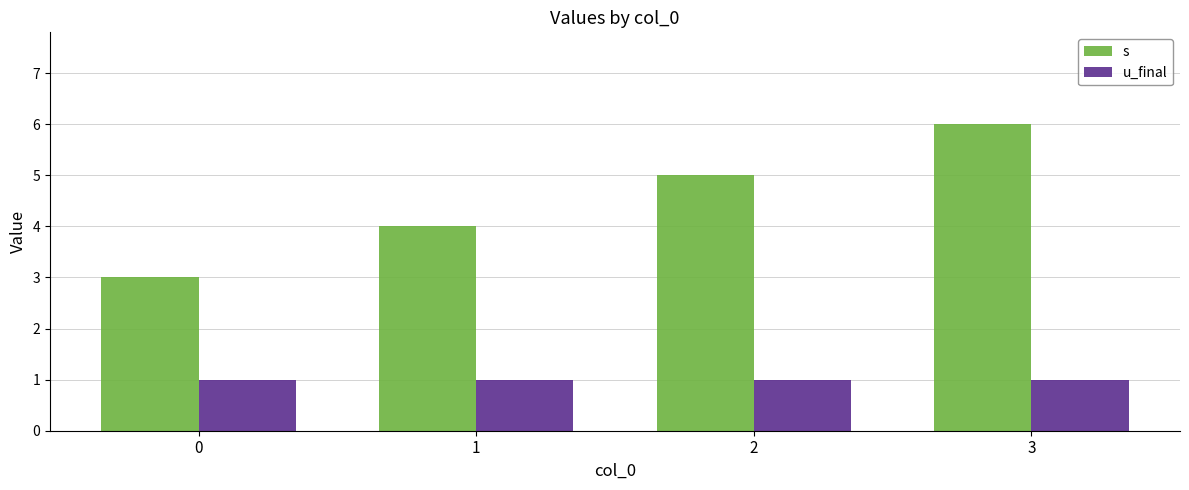

At 2, list the series in order from smallest to largest.

u_final, s